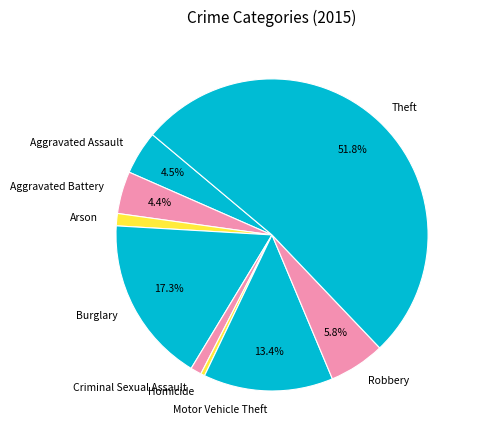

What is the majority slice?

Theft